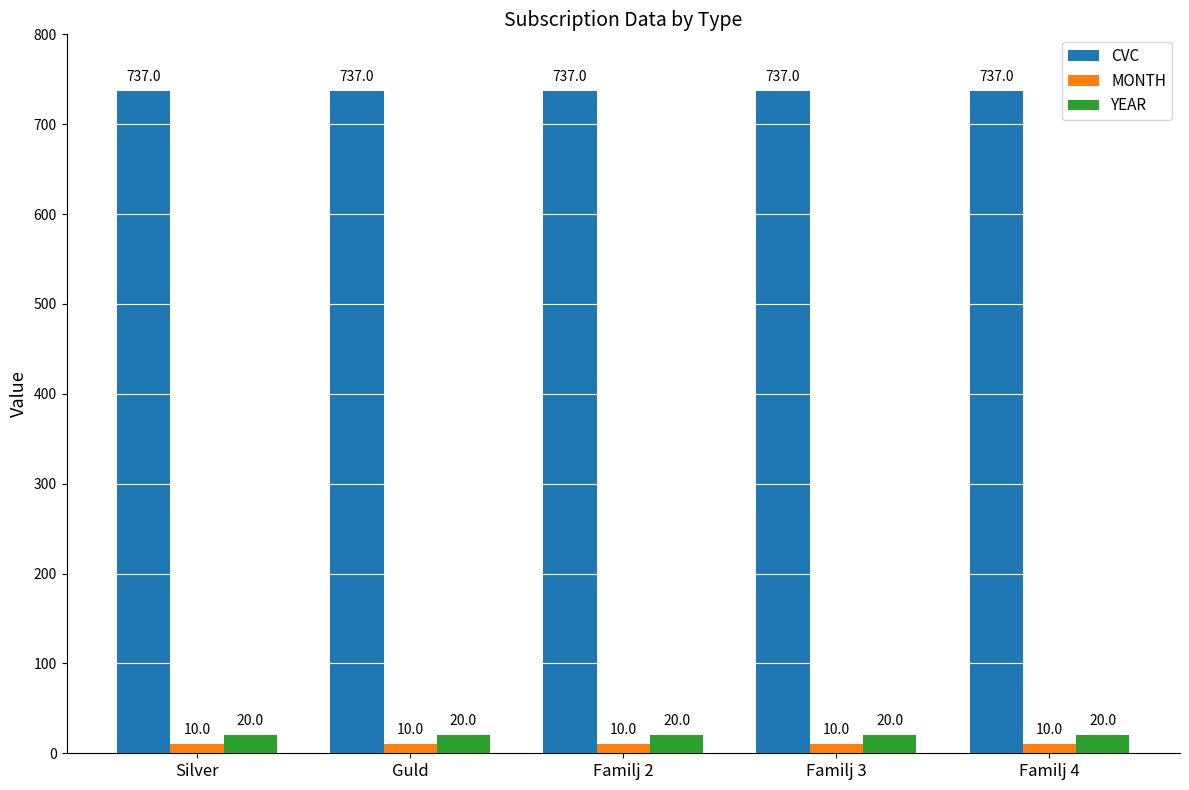

What is the label of the 1st bar from the left?

Silver